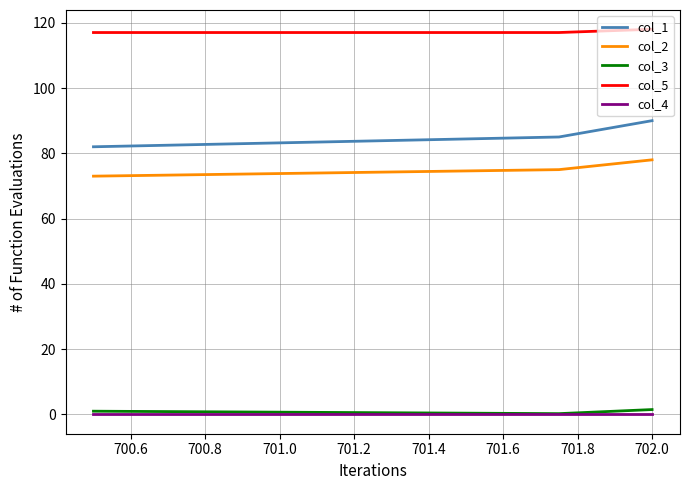

Which series has the largest total across all categories?

col_5